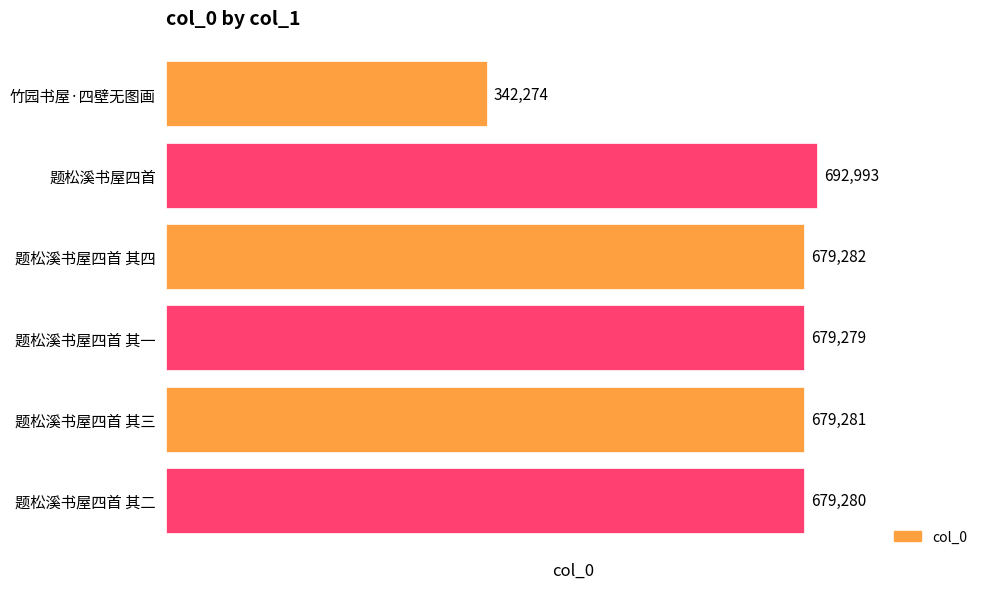

The chart shows a value of 1230638 at 题松溪书屋四首. True or false?

False